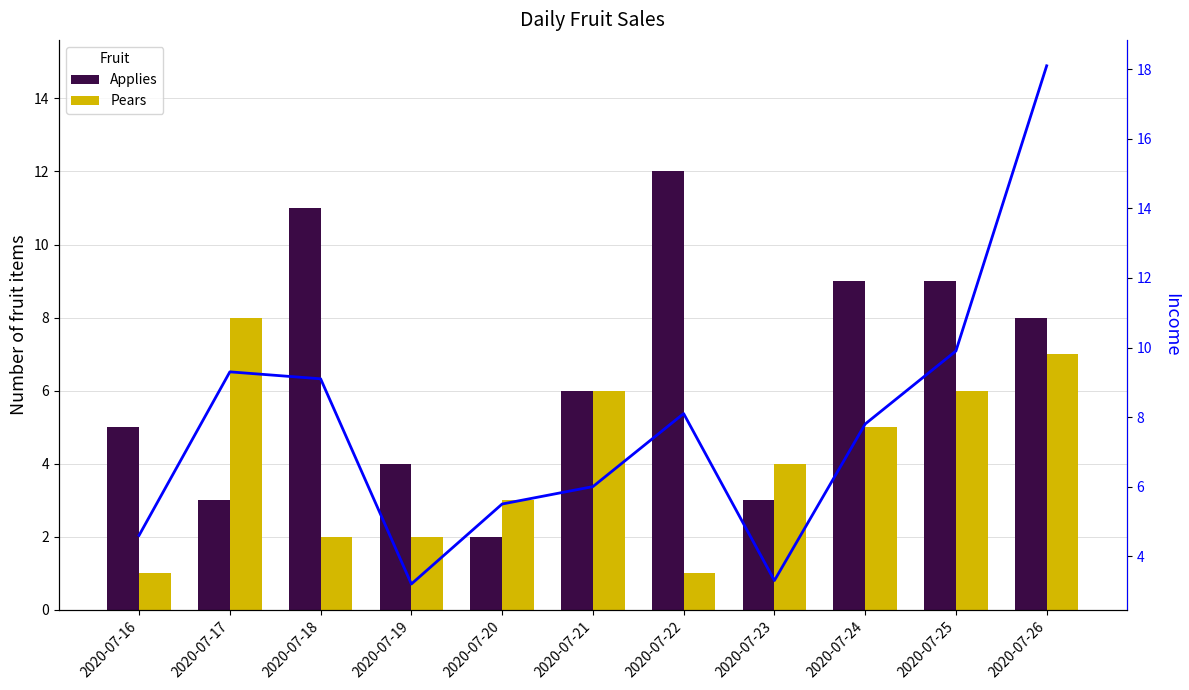

The value of Applies at 2020-07-23 is 5.4. True or false?

False